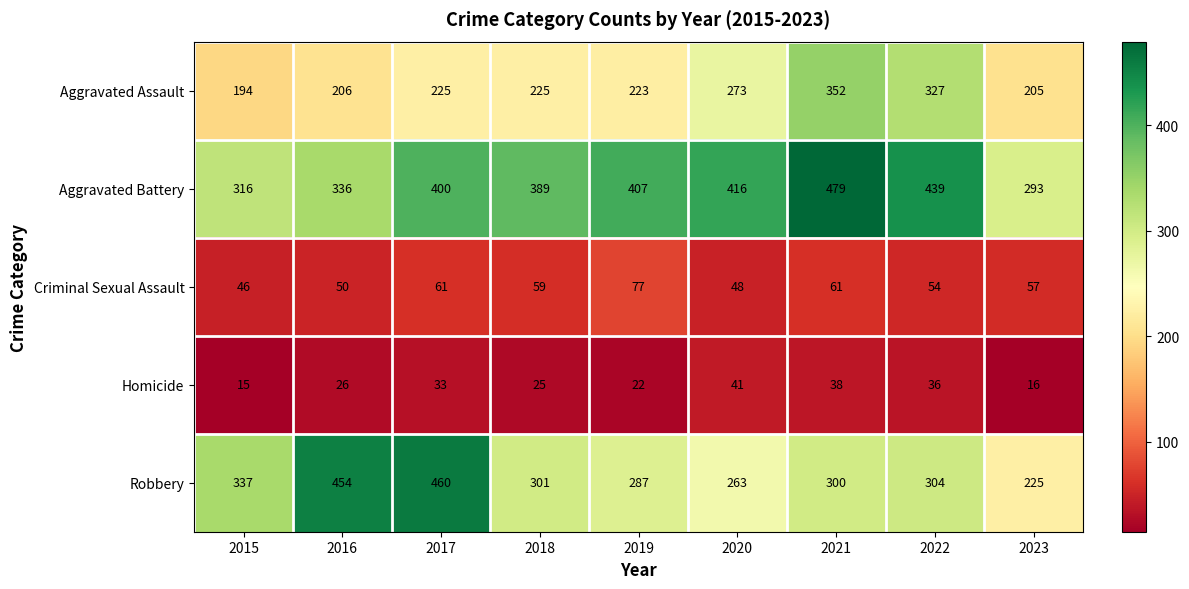

List the labels in order of Homicide value, largest first.

2020, 2021, 2022, 2017, 2016, 2018, 2019, 2023, 2015